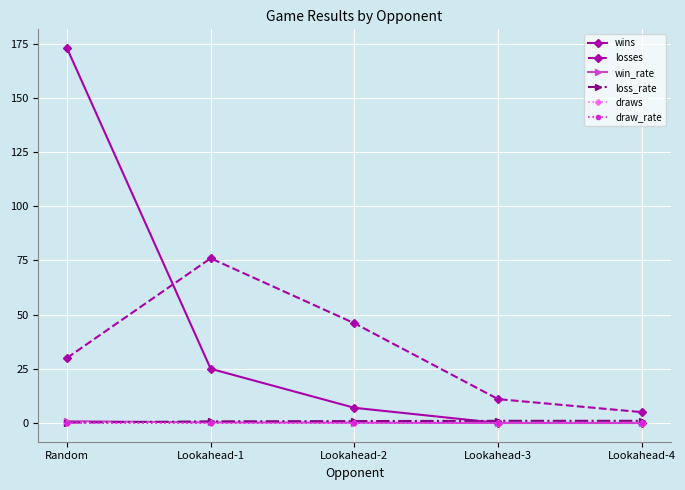

Which series has the largest total across all categories?

wins